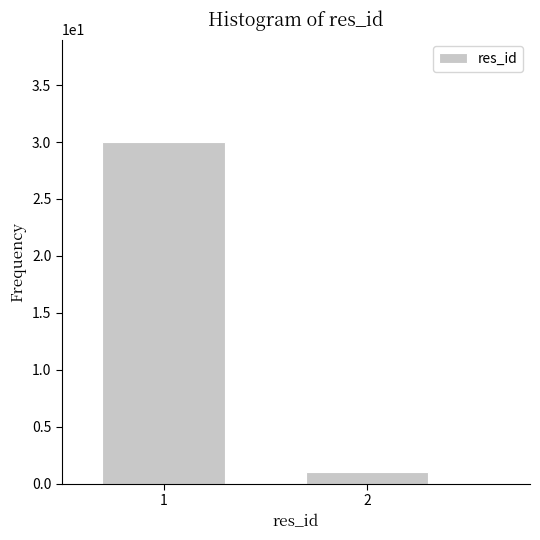

Reading left to right, what are all the values shown in this chart?

1=30	2=1